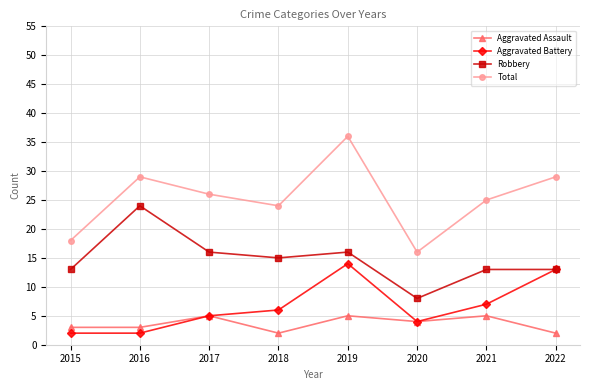

What is the difference between the highest and lowest values at 2018?

22